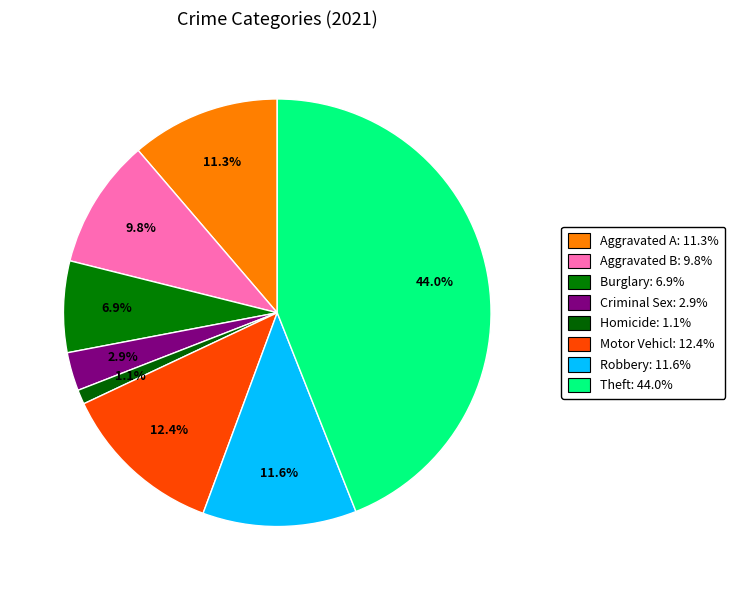

How many segments does this pie chart have?

8